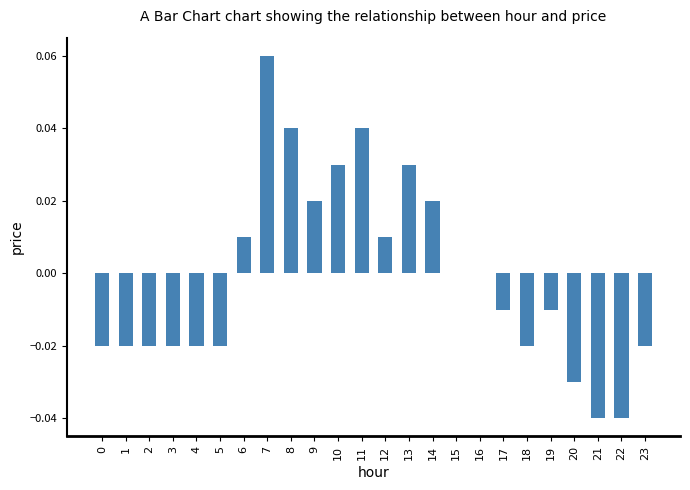

At which category does the chart reach its peak across all series?

7